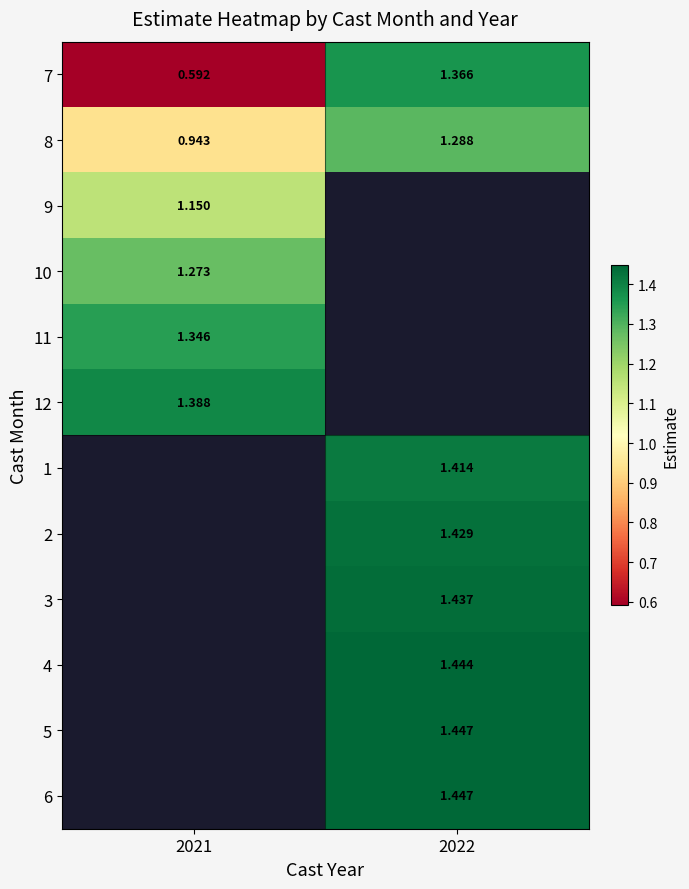

Is the value of 9 at 2021 greater than the value of 11 at 2021?

No